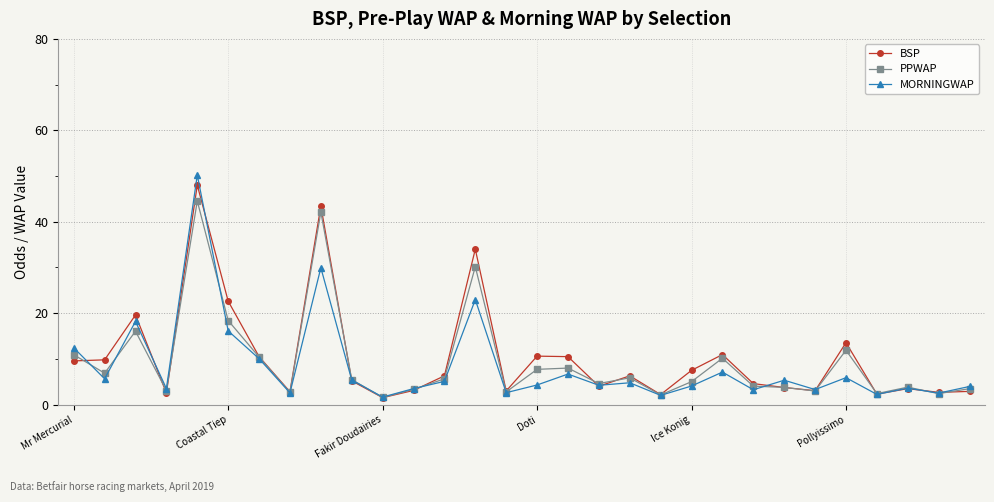

What is the average value of the BSP series?

10.3